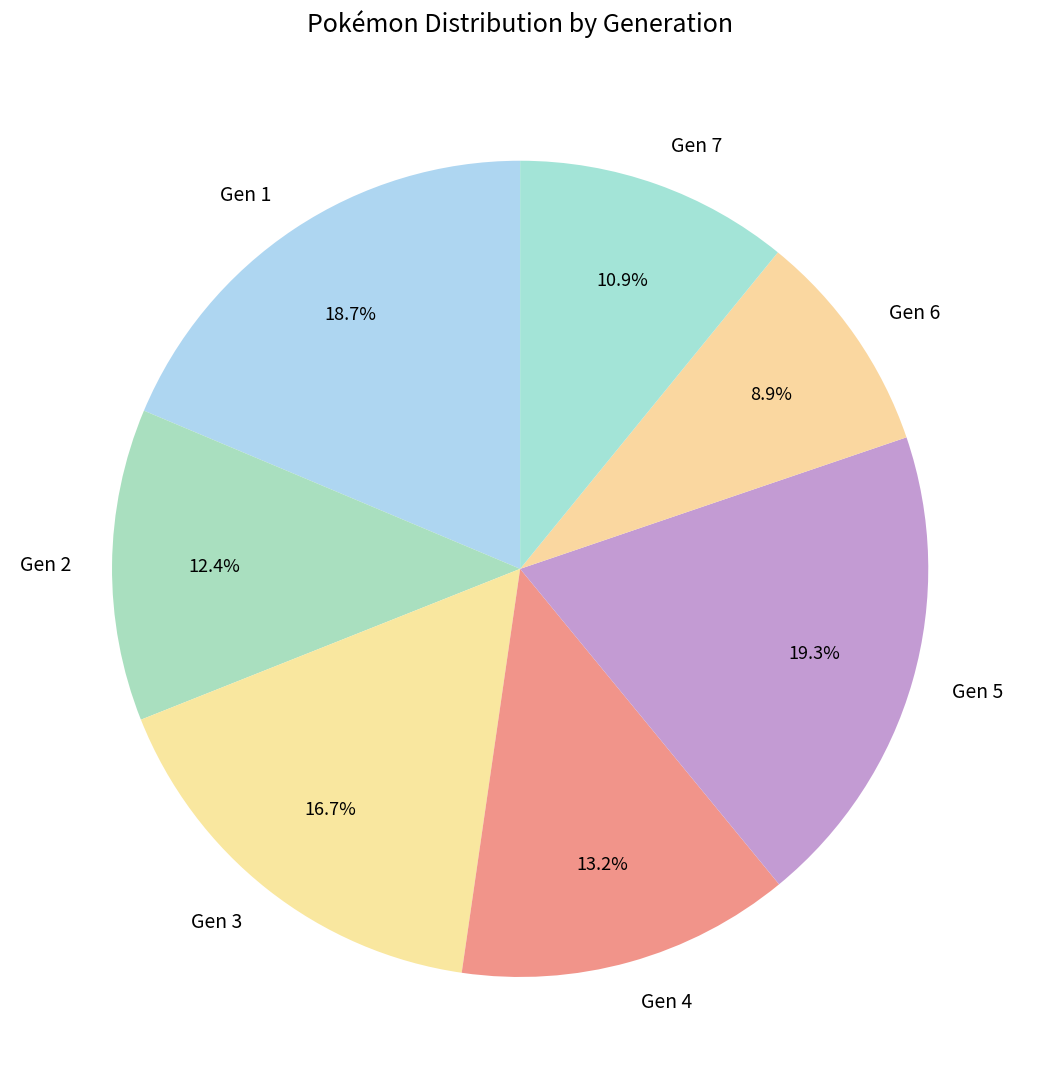

The Gen 3 slice represents 10% of the pie. True or false?

False